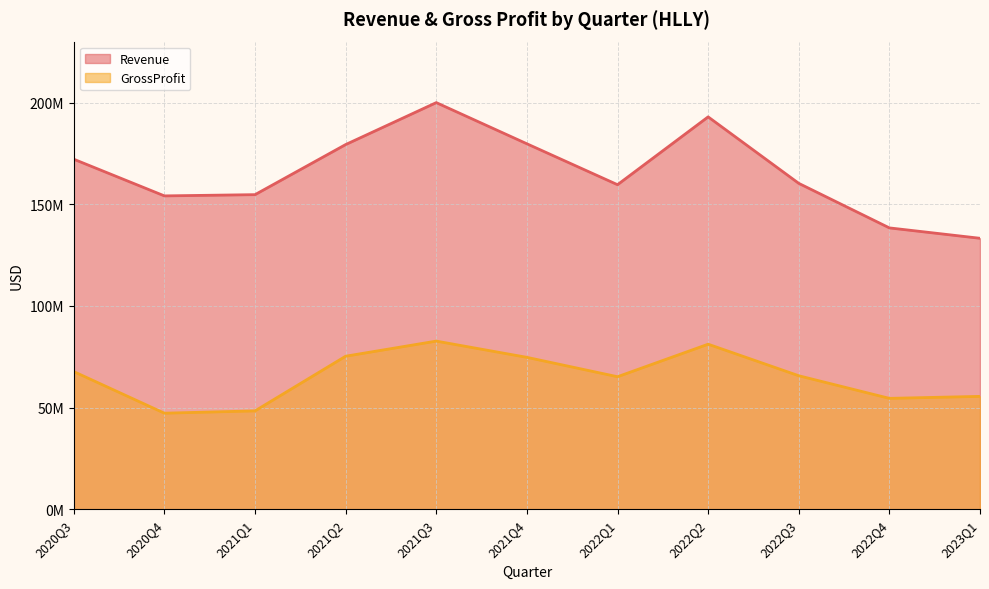

What is the total value across all series at 2020Q3?

239918000